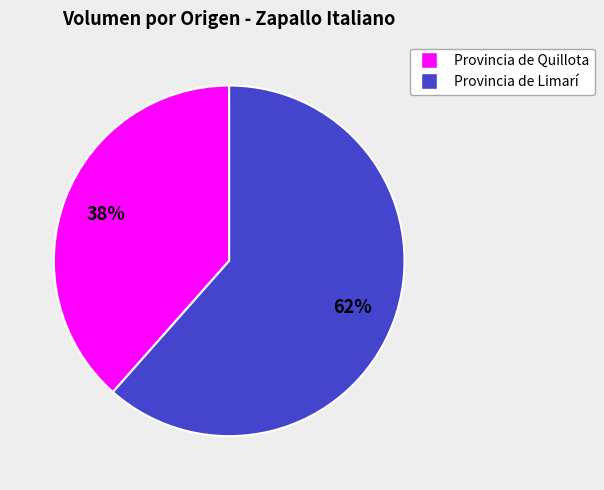

To the nearest percent, what is the average slice percentage?

50%